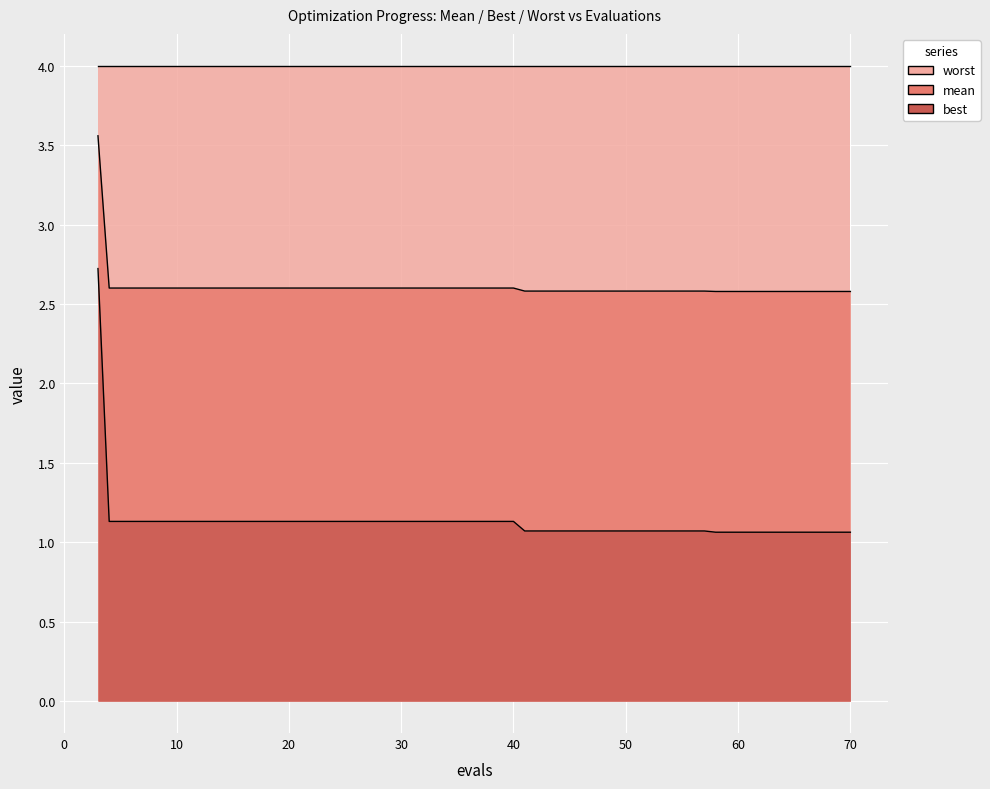

True or false: mean has a value of 3.7 at 57.

False